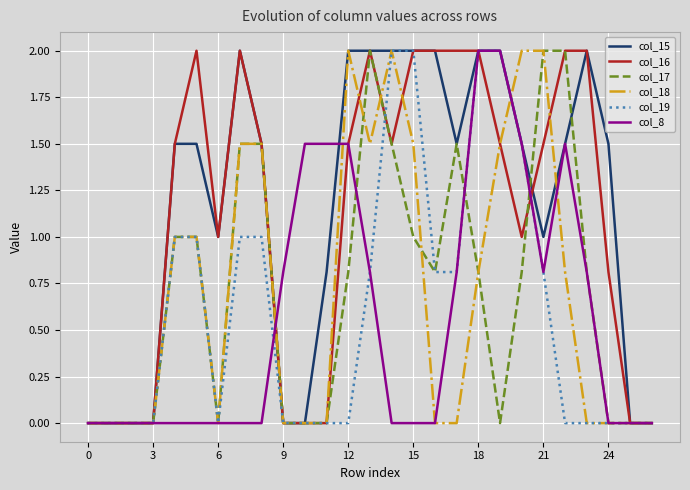

What is the maximum value shown in the chart?

2.0